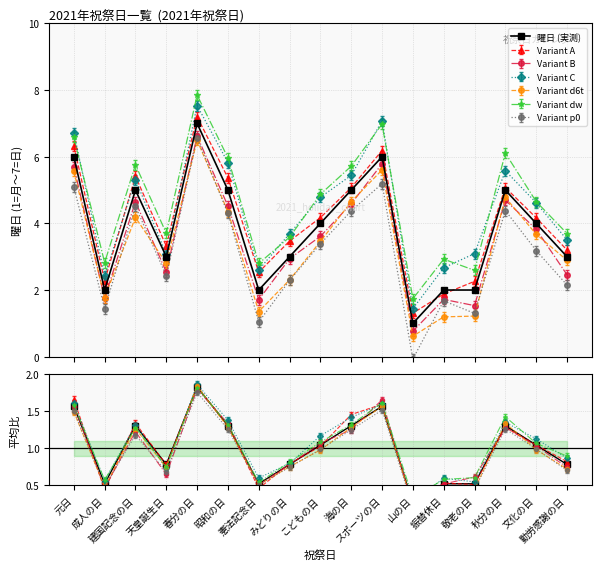

What is the minimum value shown in the chart?

0.3